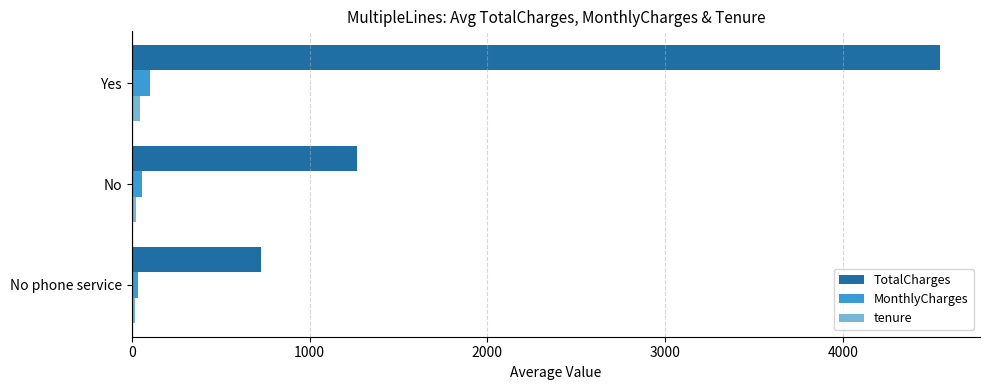

The value of TotalCharges at No phone service is 724.2. True or false?

True